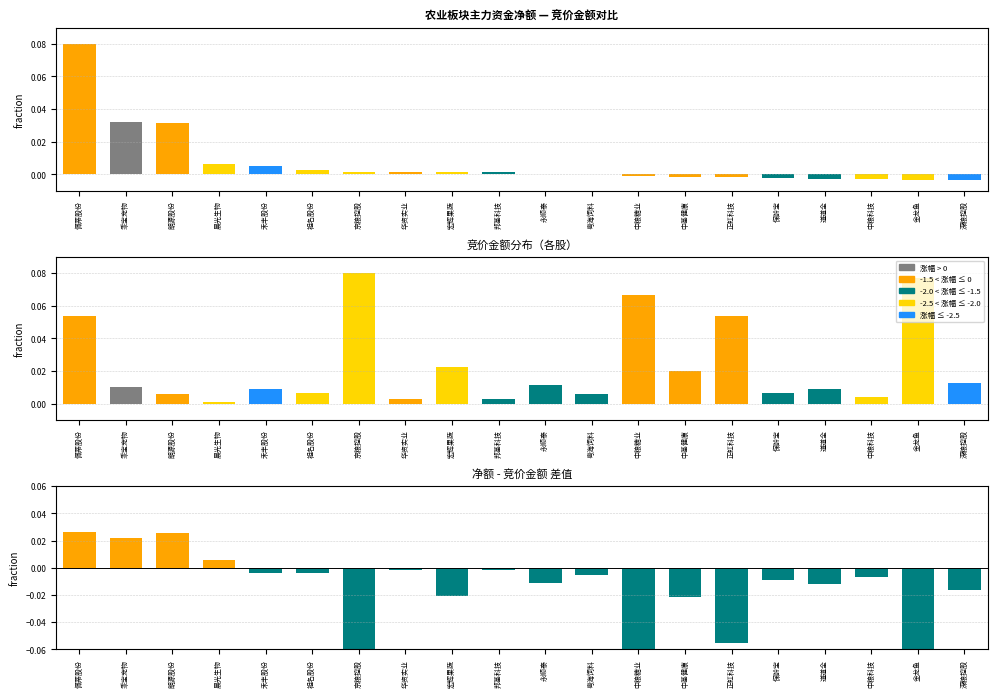

At which label is 净额(归一化) closest to 0?

粤海饲料